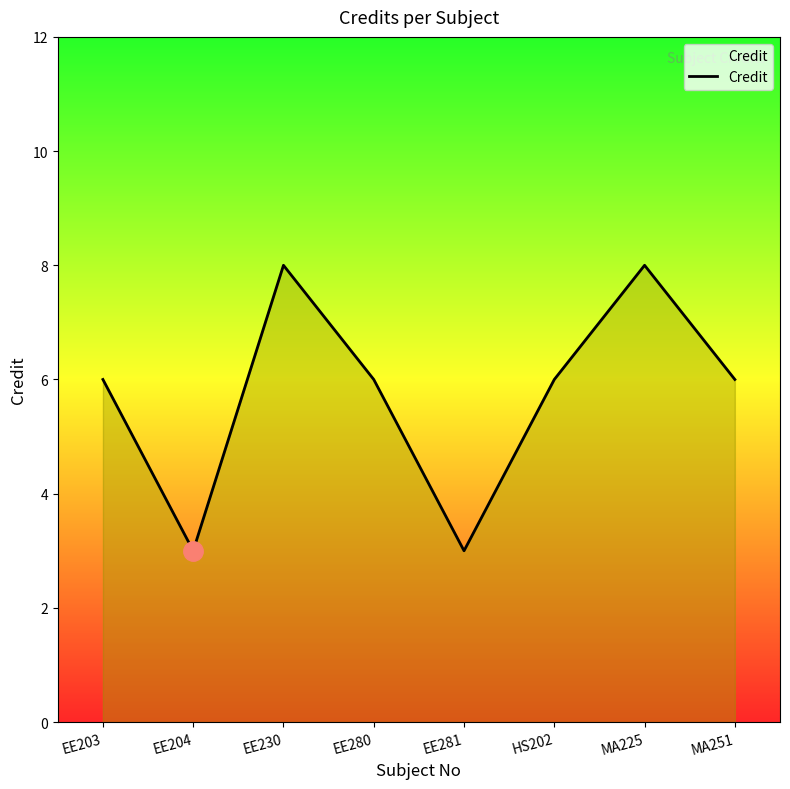

What is the average value?

6